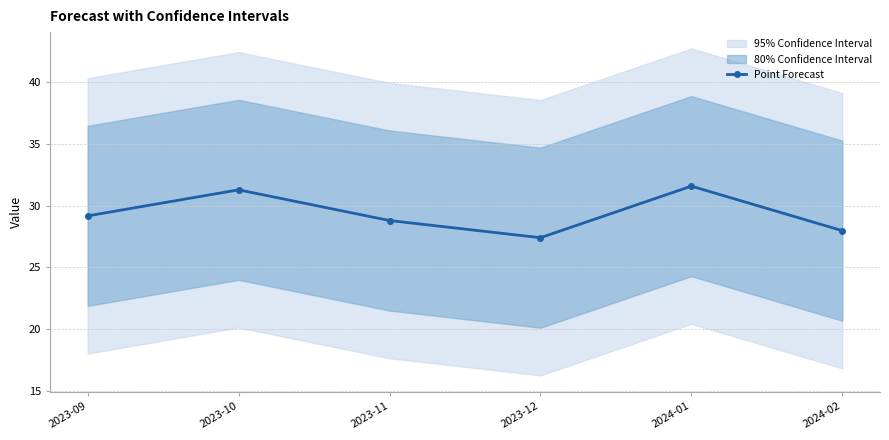

The value of Point Forecast at 2023-12 is 27.4. True or false?

True